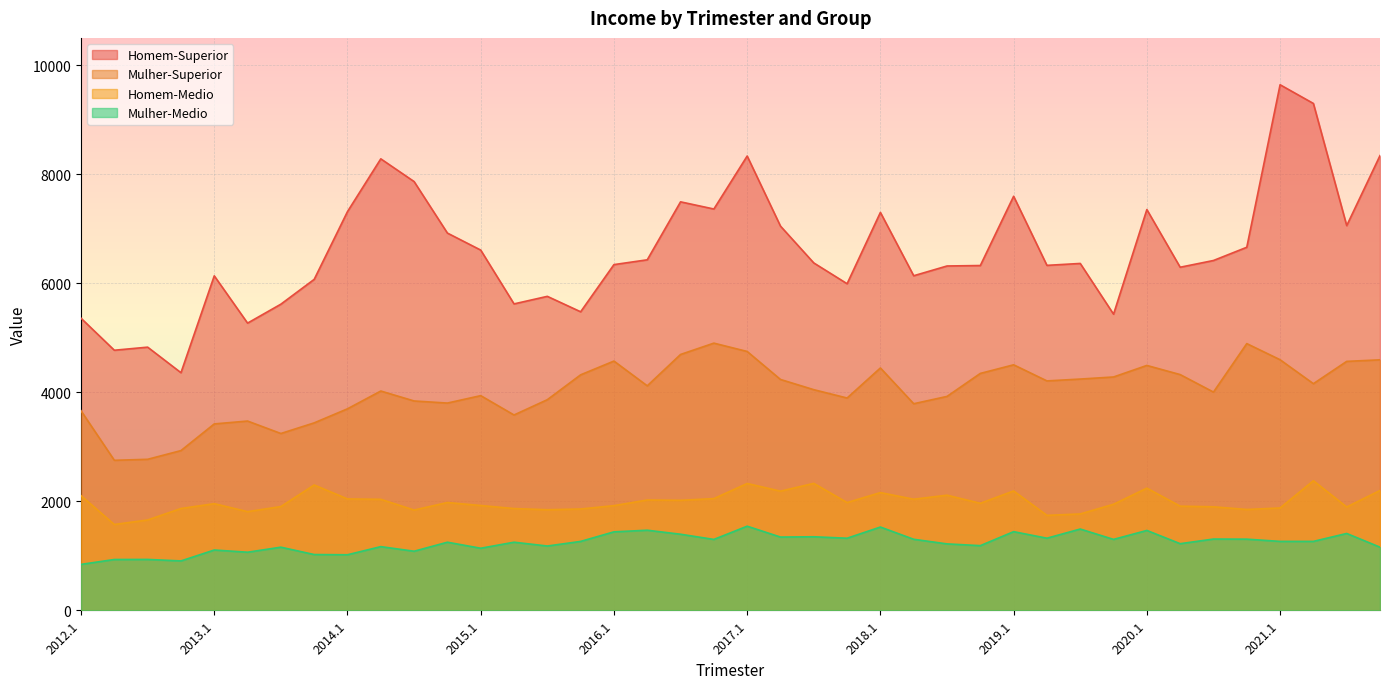

What position from the right is 2012.2?

39